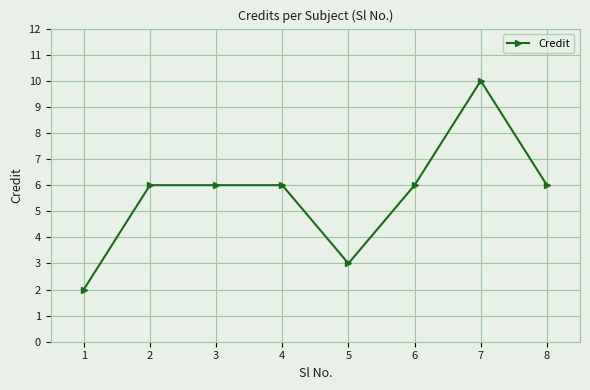

Which category has the highest value across all series?

7